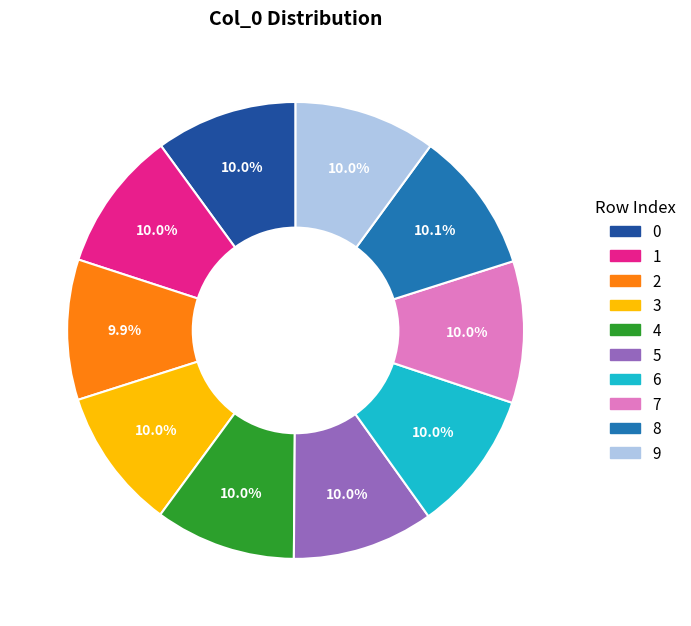

Is there any slice that represents more than half of the pie?

No